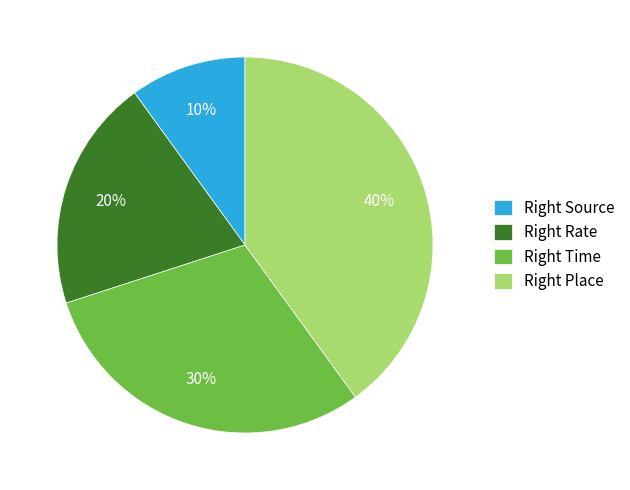

How many segments does this pie chart have?

4